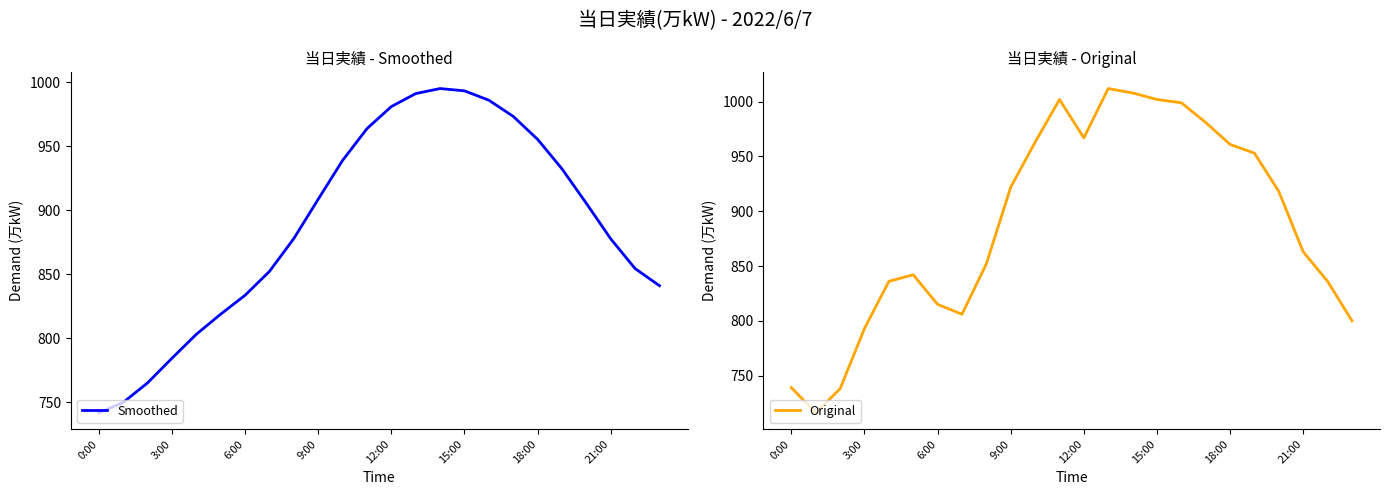

Does the chart have visible grid lines?

No